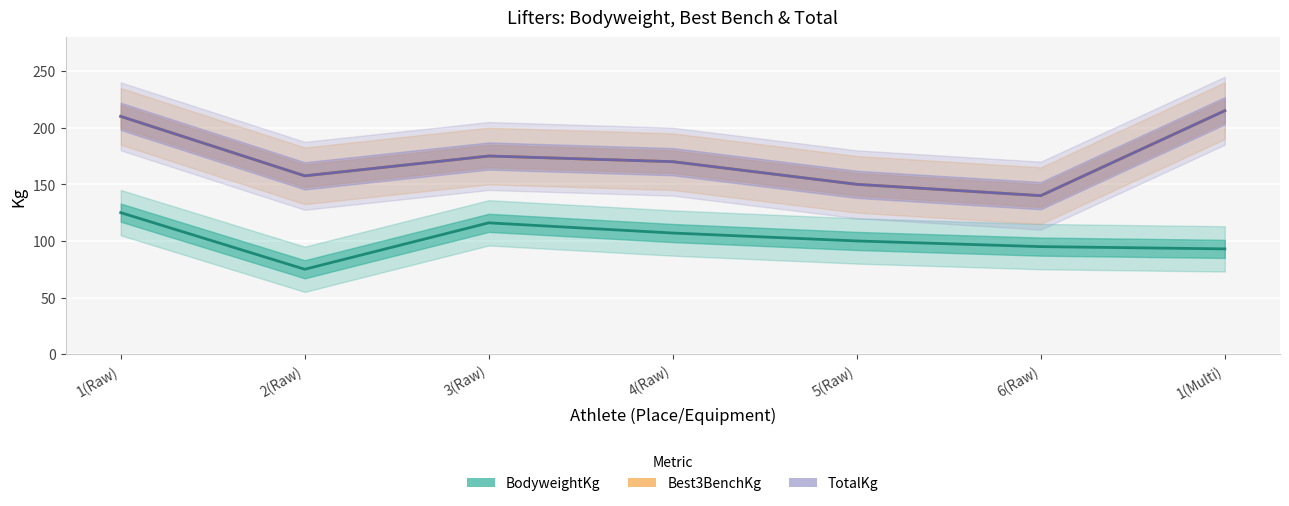

What is the label of the 6th point from the right?

2(Raw)